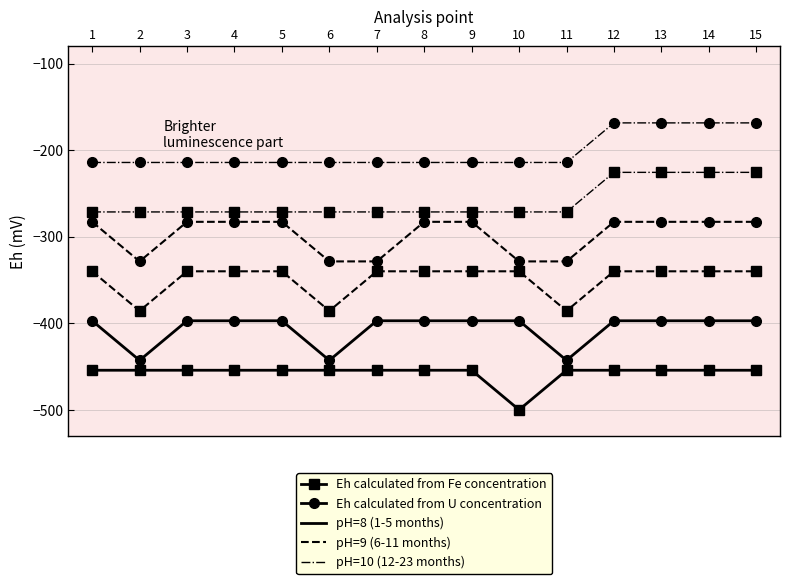

What is the average value of the 24-59 months series?

-298.1